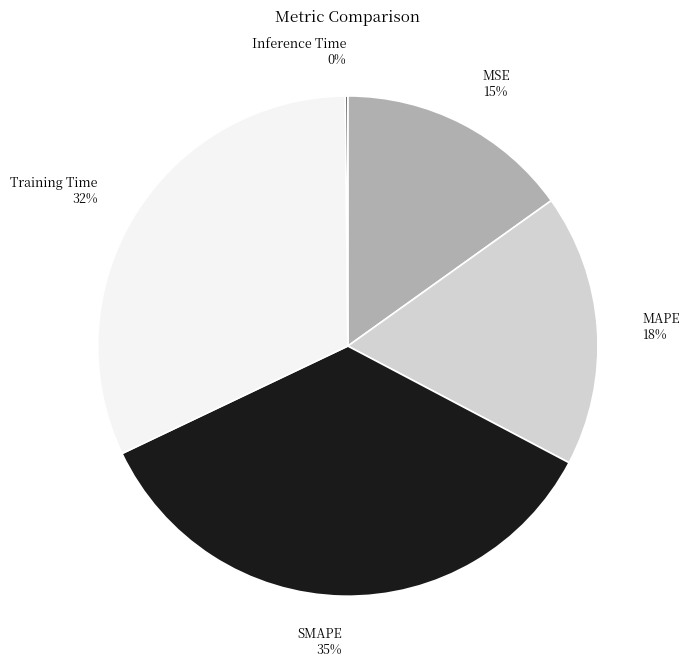

To the nearest percent, what portion does Training Time represent?

32%